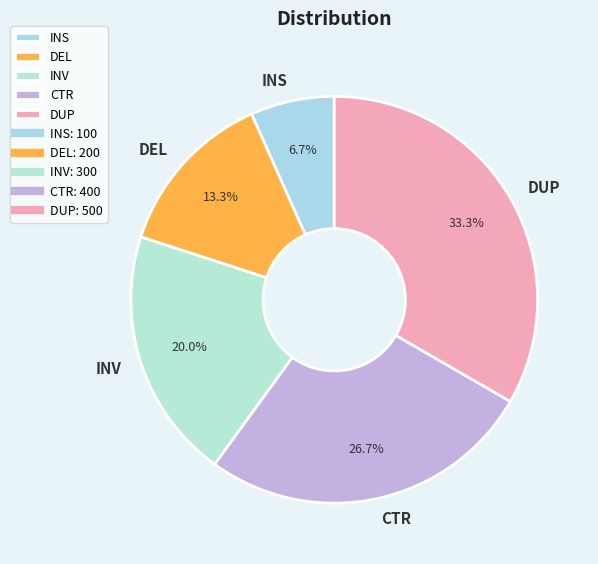

How many segments does this pie chart have?

5